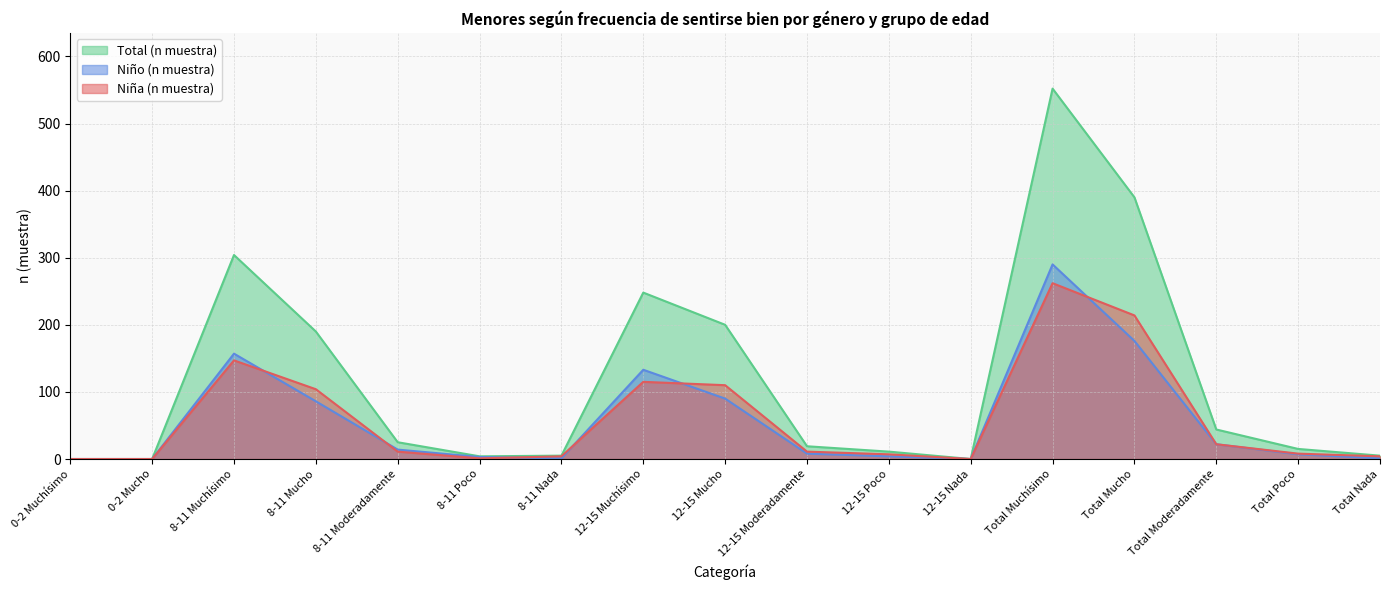

Is it true that Total (n muestra) equals 7 at 8-11 Poco?

False